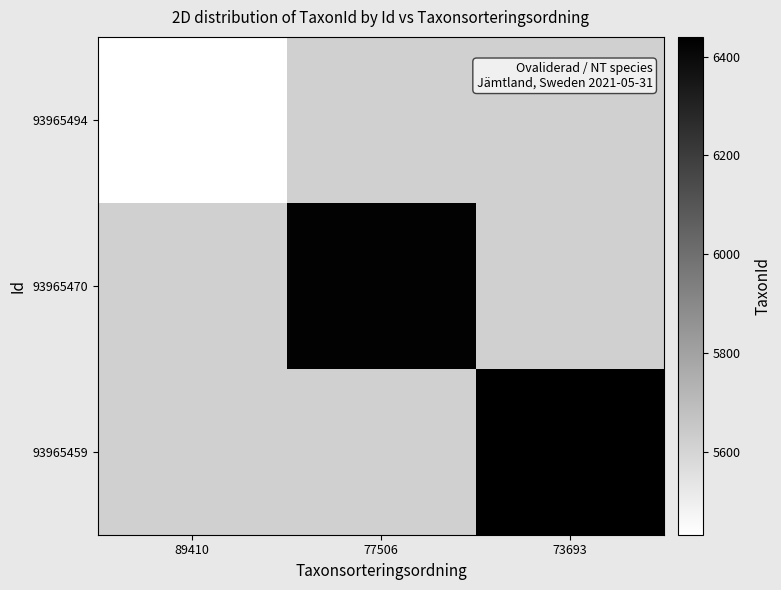

At 73693, list the series in order from smallest to largest.

93965494, 93965470, 93965459